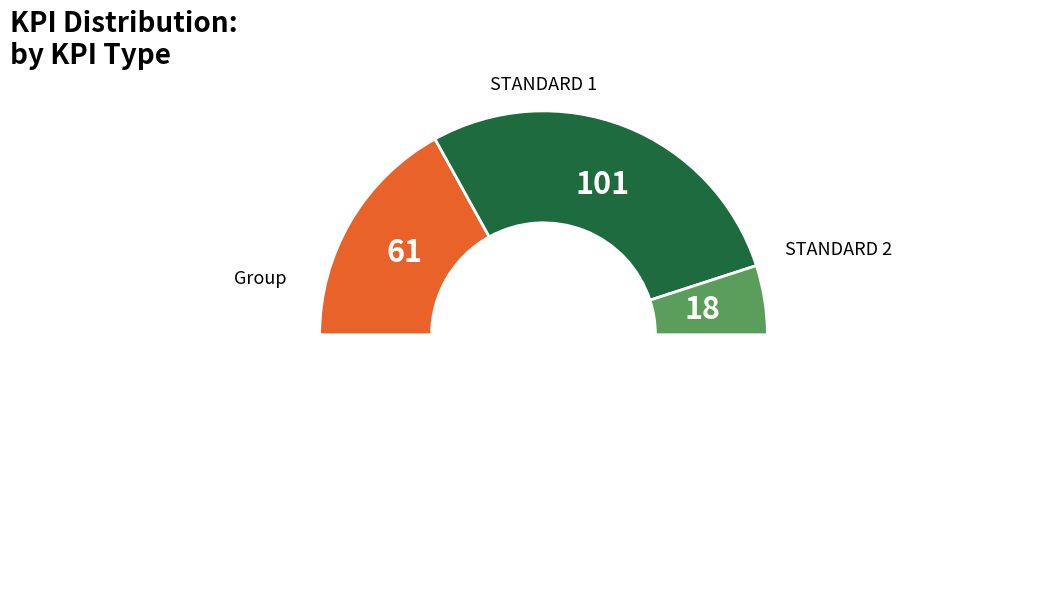

How many segments does this pie chart have?

4